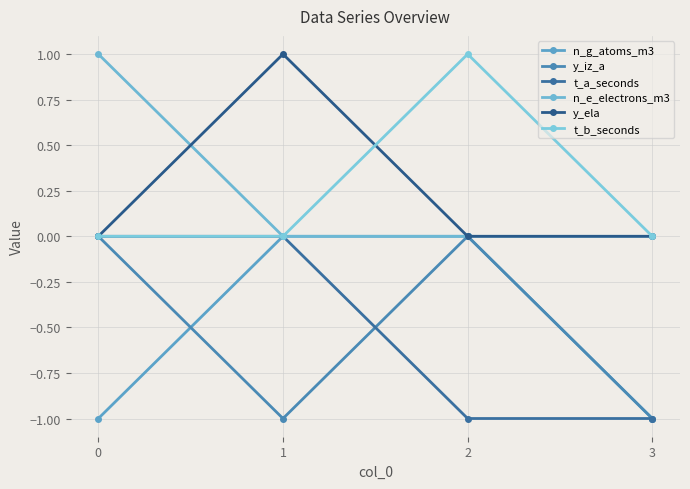

True or false: y_iz_a and y_ela cross at least once.

False